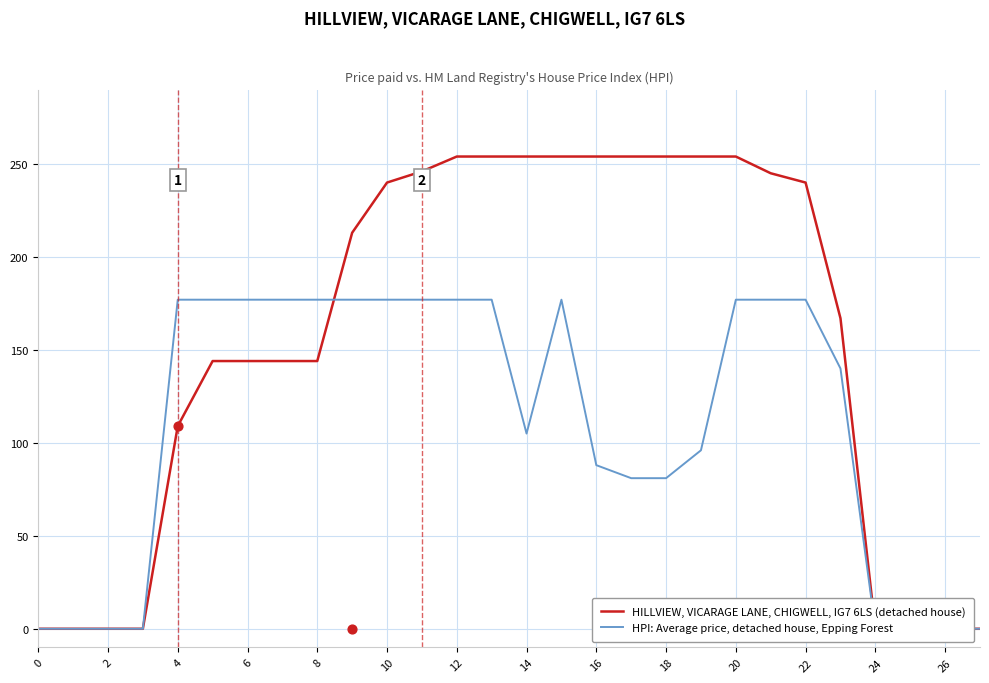

Which series has the largest Y range (max minus min)?

HILLVIEW, VICARAGE LANE, CHIGWELL, IG7 6LS (detached house)